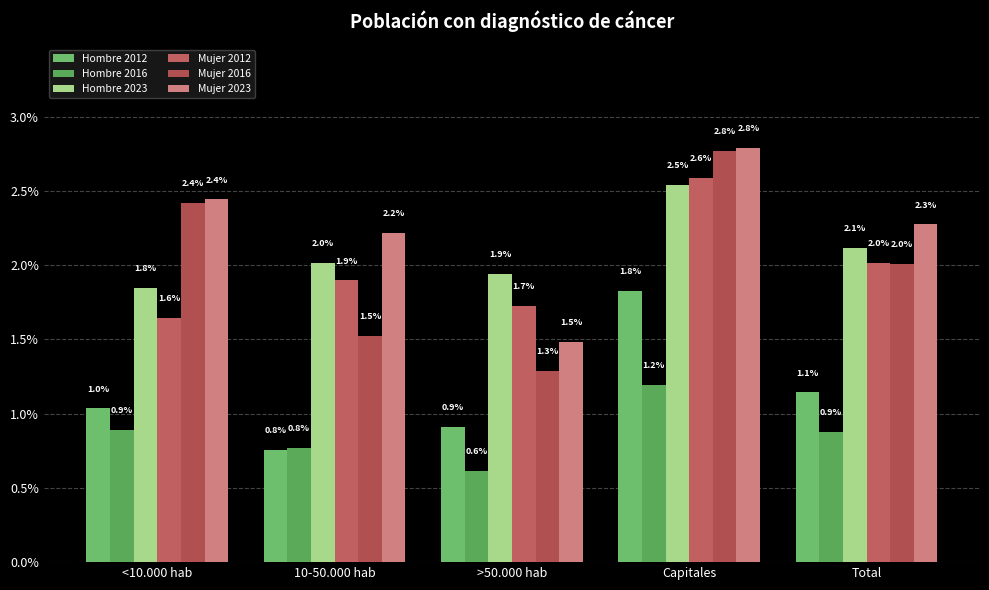

Does the chart contain any negative values?

No